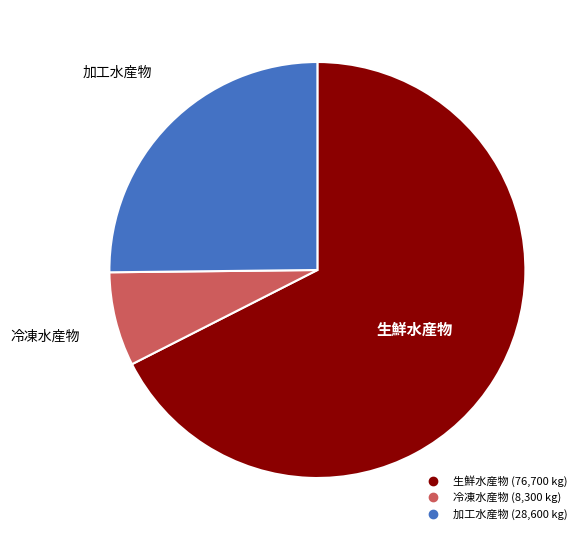

Approximately how many times larger is the value at 生鮮水産物 compared to 加工水産物?

2.7